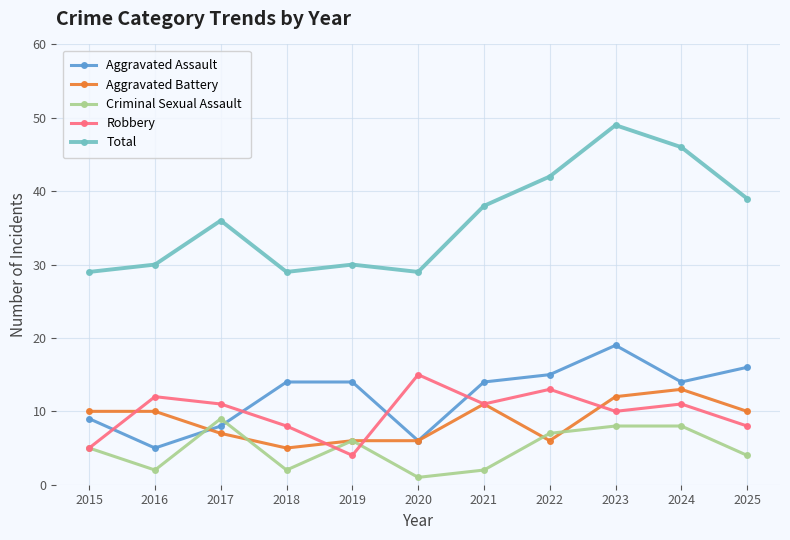

What value does the Aggravated Assault series have at 2019?

14